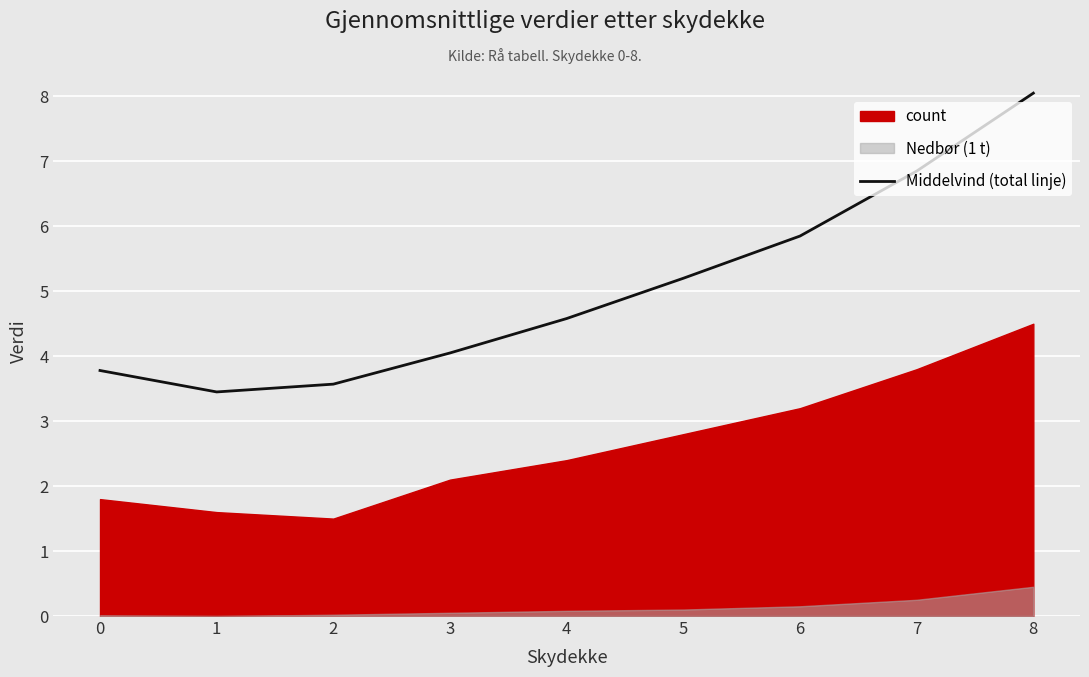

What is the difference between the values at 3 and 5?

1.1